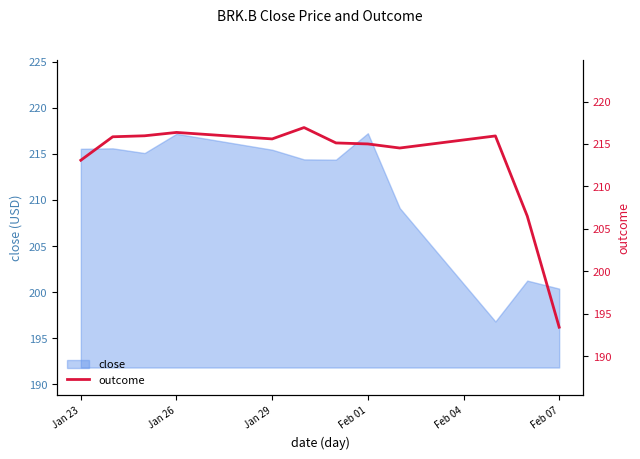

True or false: close has a value of 217.2 at Jan 26.

True